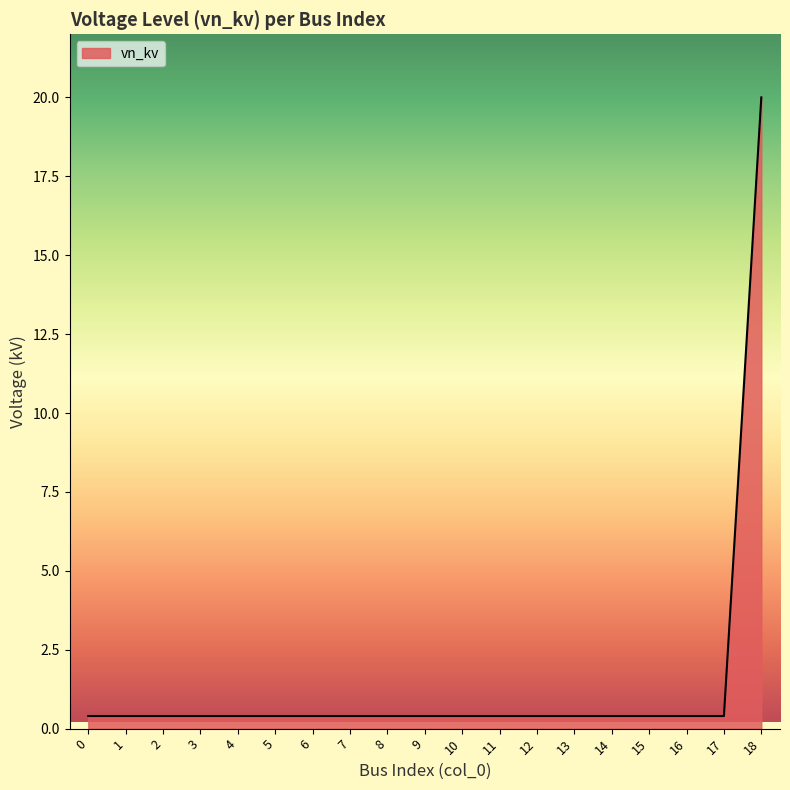

The chart shows a value of 0.4 at 6. True or false?

True